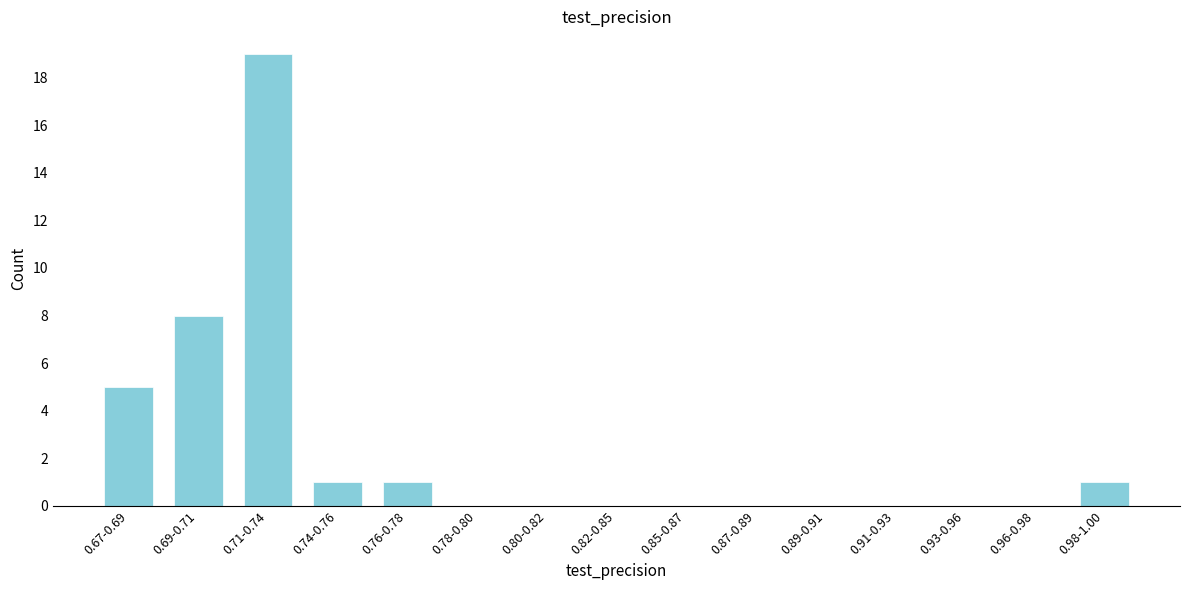

Reading left to right, transcribe all the data shown in this chart.

0.67-0.69=5	0.69-0.71=8	0.71-0.74=19	0.74-0.76=1	0.76-0.78=1	0.78-0.80=0	0.80-0.82=0	0.82-0.85=0	0.85-0.87=0	0.87-0.89=0	0.89-0.91=0	0.91-0.93=0	0.93-0.96=0	0.96-0.98=0	0.98-1.00=1